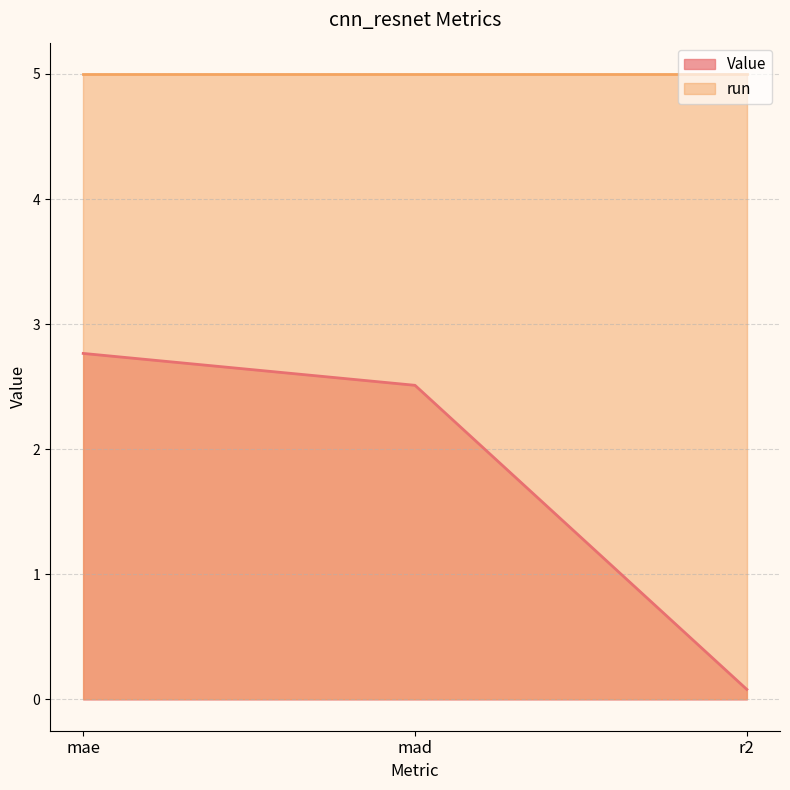

How many values are below 2?

1